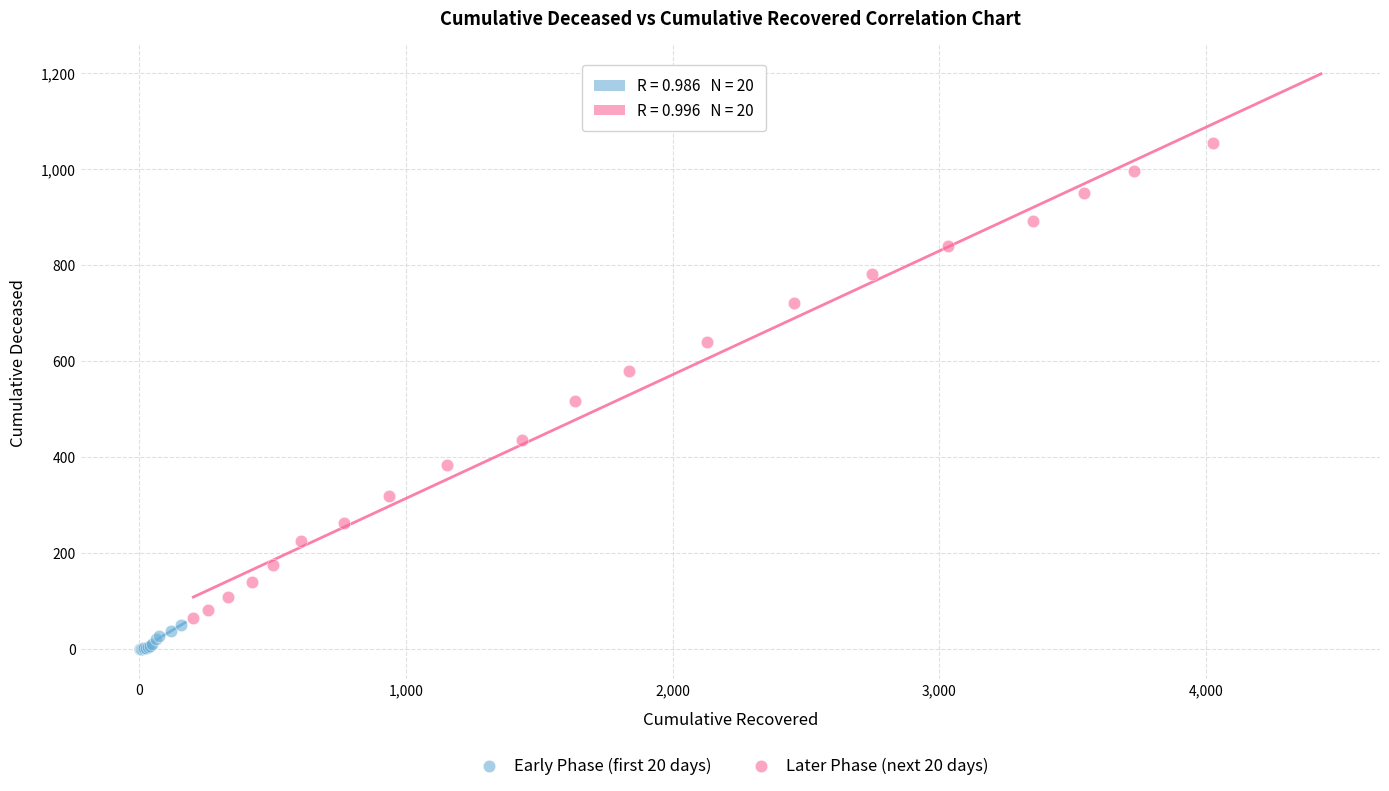

Which series reaches the maximum Y coordinate?

Later Phase (next 20 days)